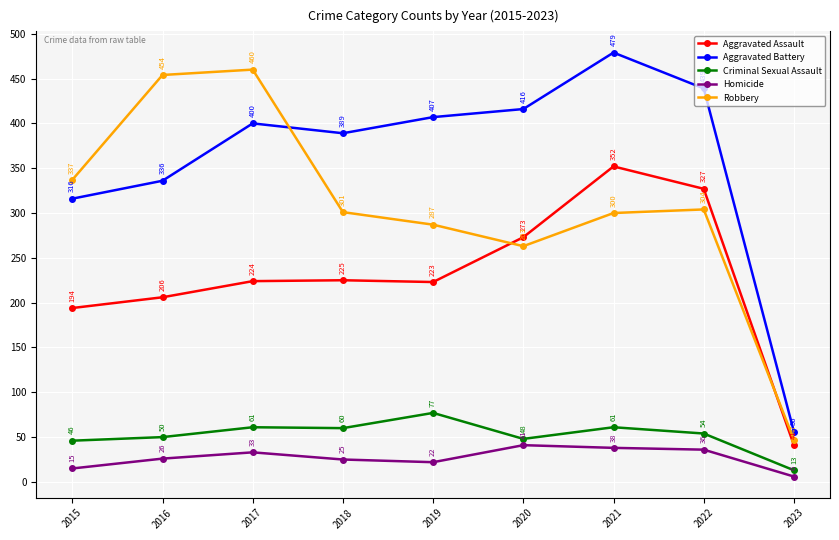

What is the value of the Aggravated Assault point at the 6th from the left?

273